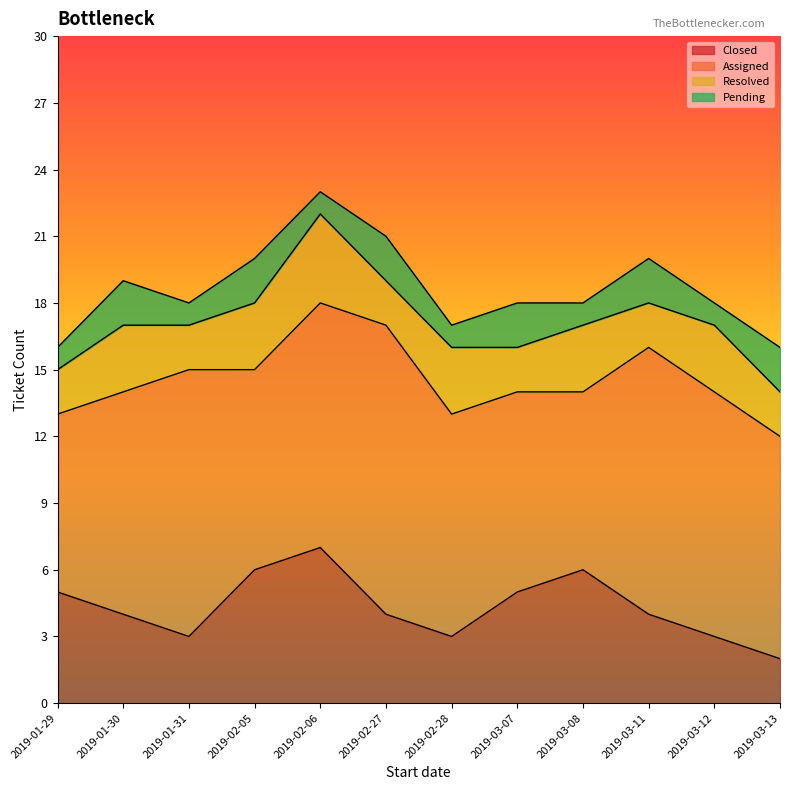

At which label does Closed reach its minimum?

2019-03-13